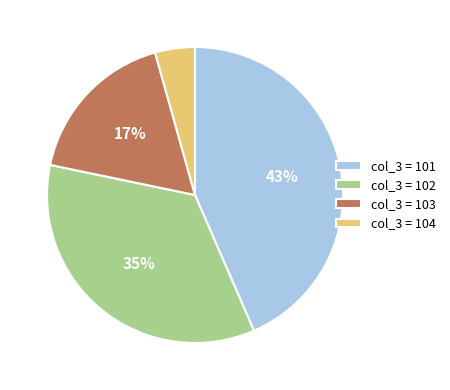

Count the number of slices in the pie.

4